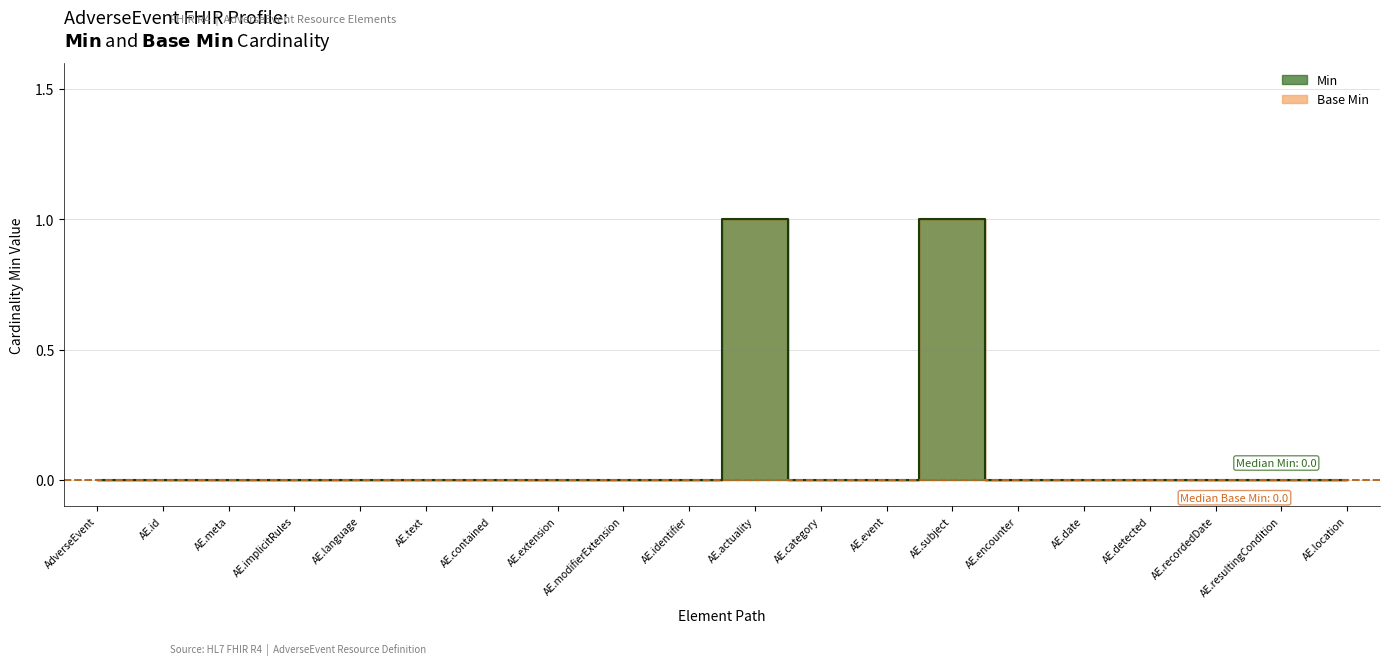

At AE.identifier, list the series in order from smallest to largest.

Min, Base Min